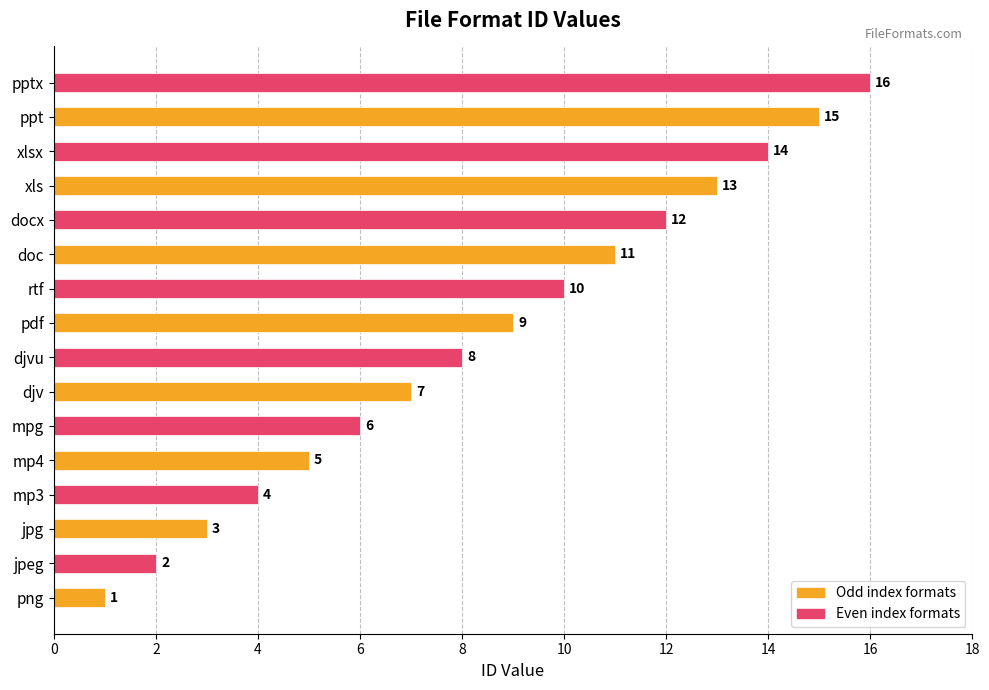

What is the difference between the maximum and minimum values?

15